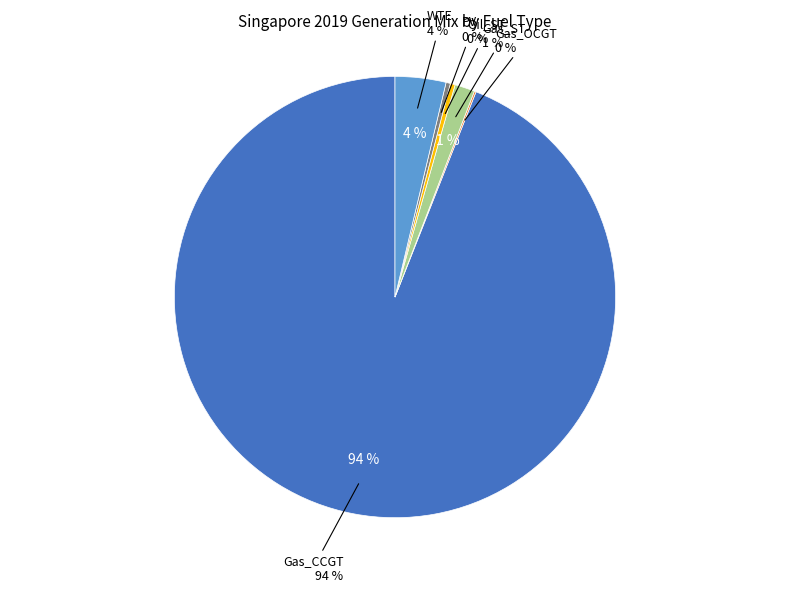

Which has a higher value, Singapore 2019 or Gas_OCGT?

Singapore 2019